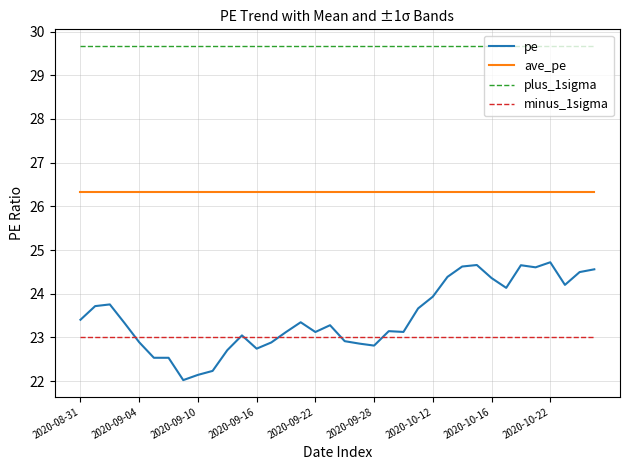

Does the chart display data point markers on the line(s)?

No